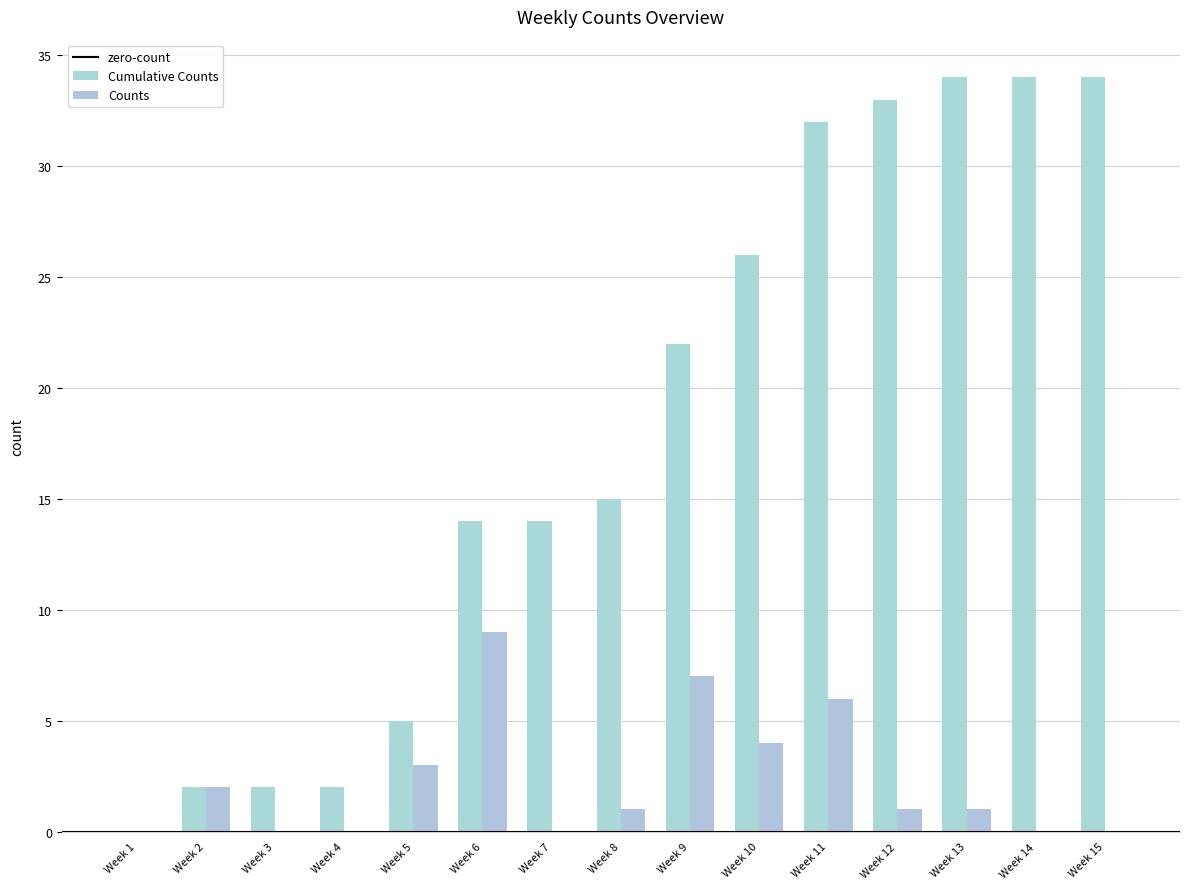

Does the chart contain stacked bars?

No